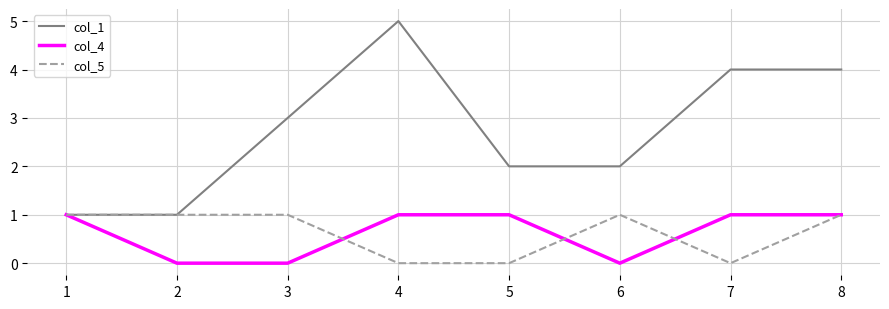

Which series has the largest range (max minus min)?

col_1